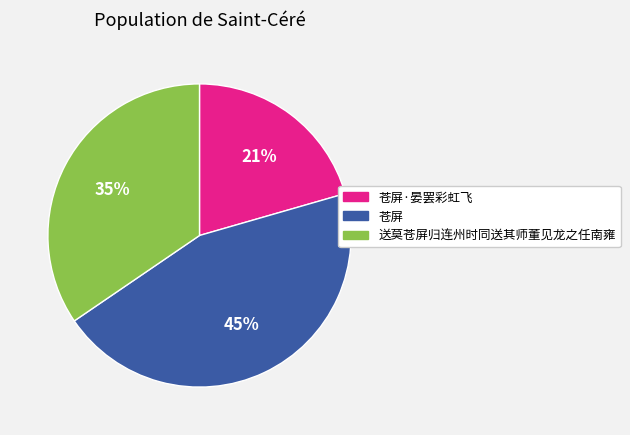

What percentage is the 苍屏·晏罢彩虹飞 slice, to the nearest percent?

21%